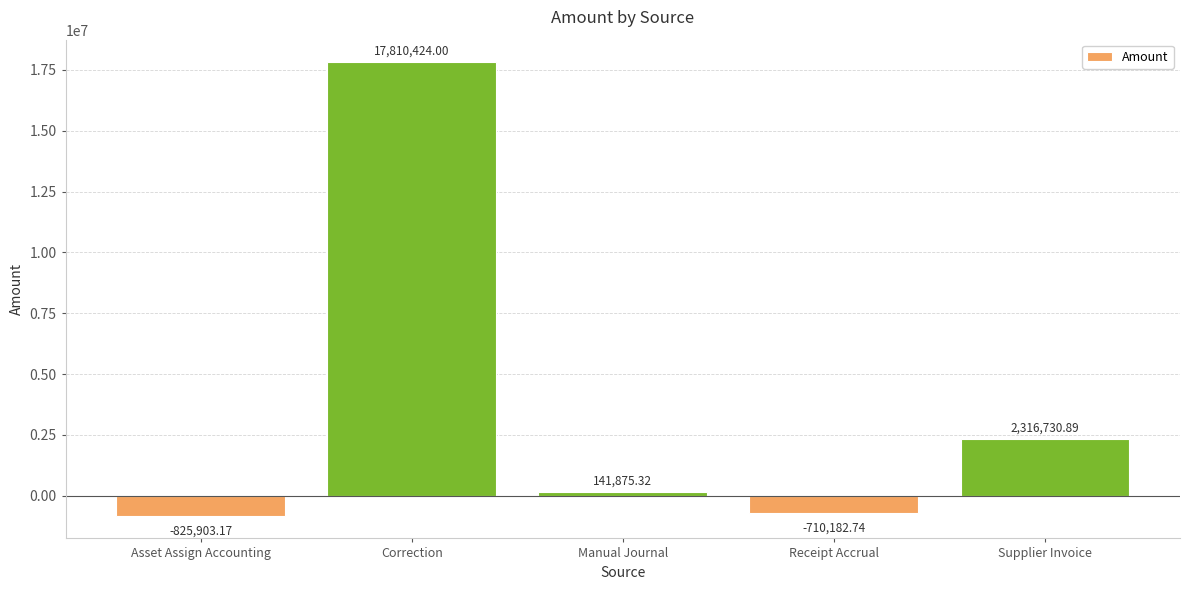

List the labels in order of value, smallest first.

Asset Assign Accounting, Receipt Accrual, Manual Journal, Supplier Invoice, Correction